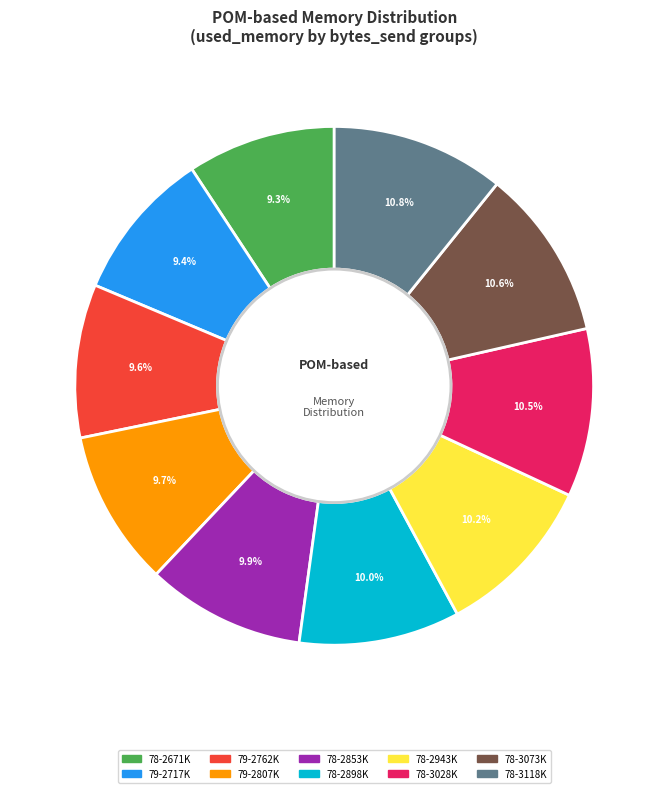

Is there any slice that represents more than half of the pie?

No